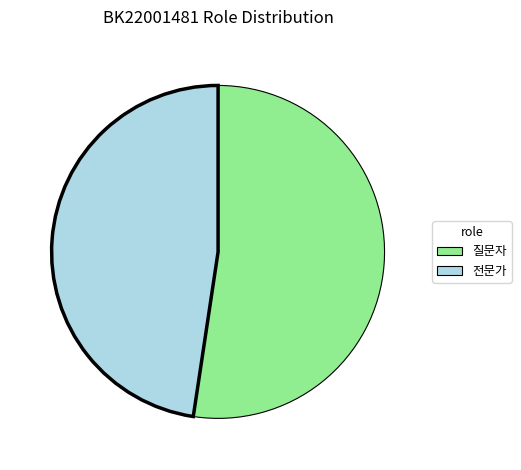

Which slice is the largest?

질문자